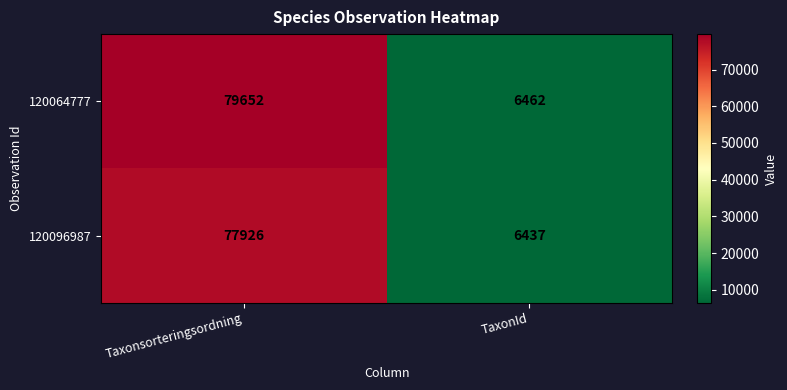

Reading left to right, extract all data points from this chart.

120064777: 79652	6462
120096987: 77926	6437